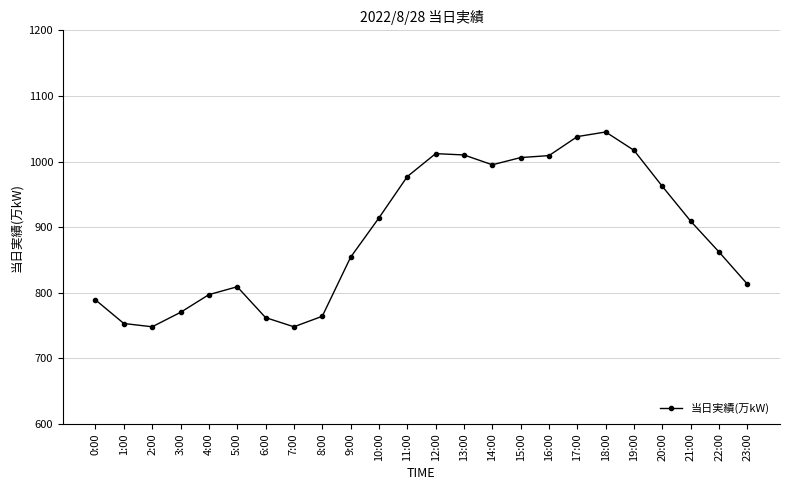

What is the change in value from 3:00 to 7:00?

-22